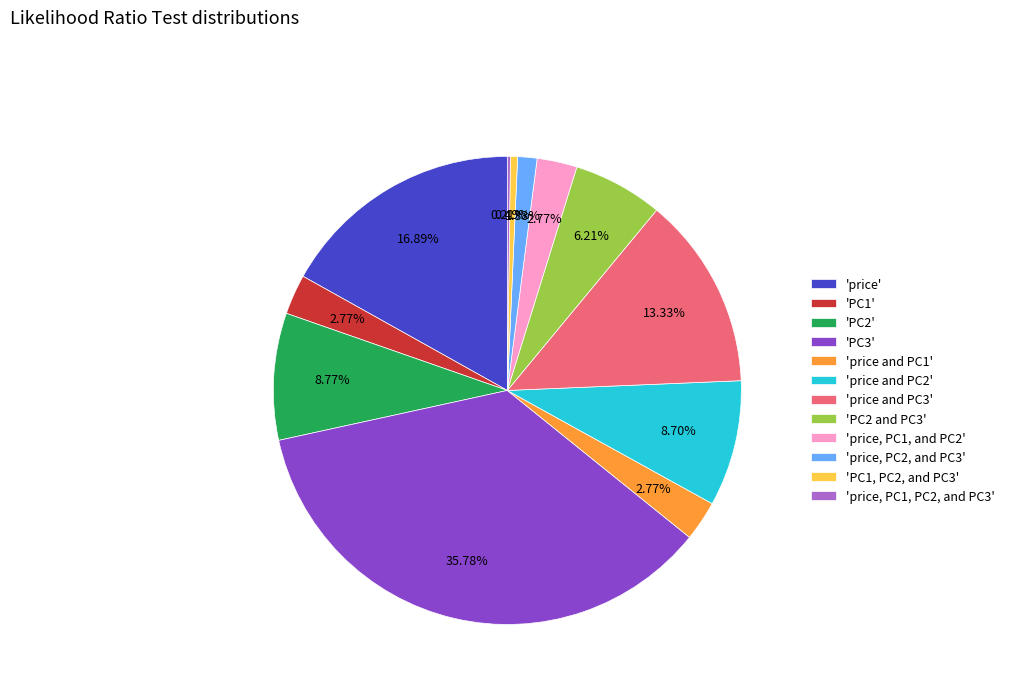

Does 'PC2 and PC3' represent more than half of the total?

No